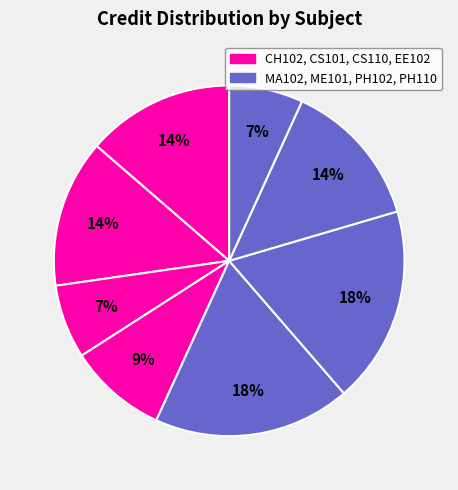

How many segments does this pie chart have?

8